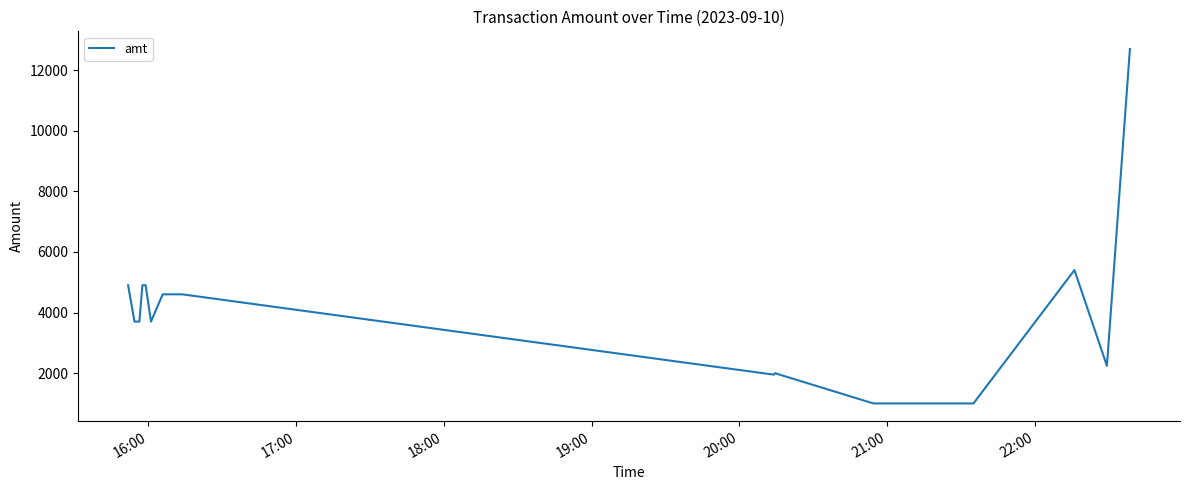

What is the minimum value shown in the chart?

1000.0